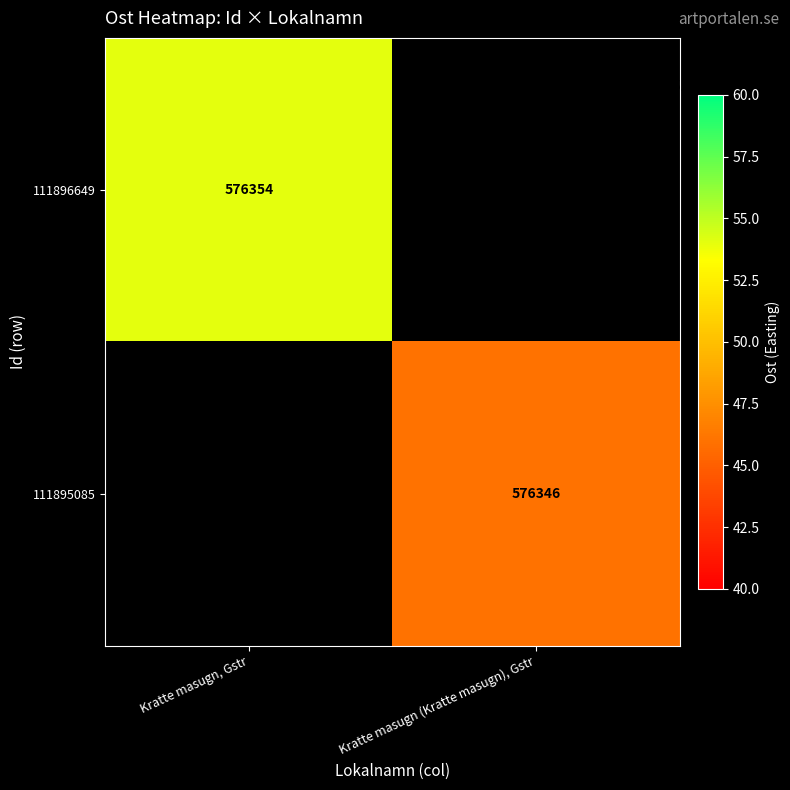

What is the maximum value shown in the chart?

576354.0